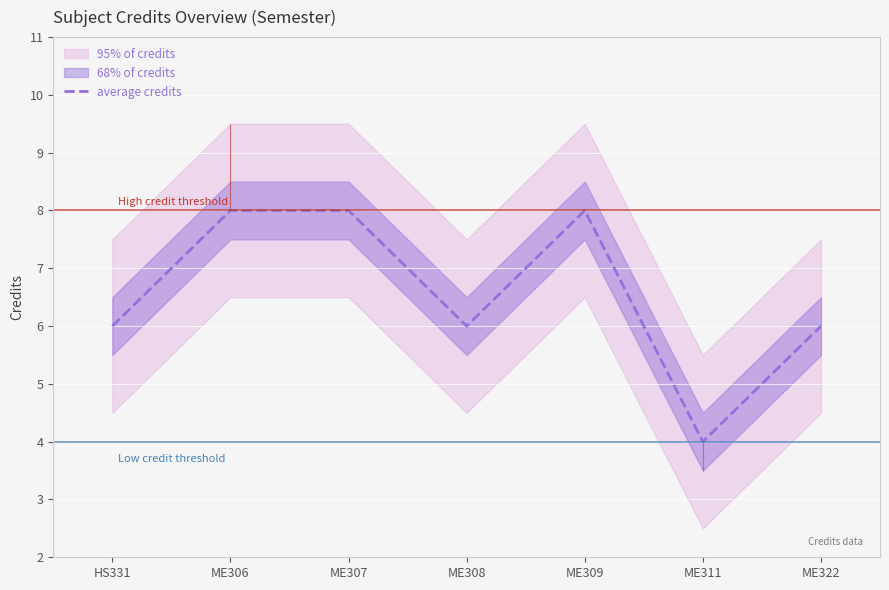

Reading right to left, list all the values displayed in this chart.

6	4	8	6	8	8	6